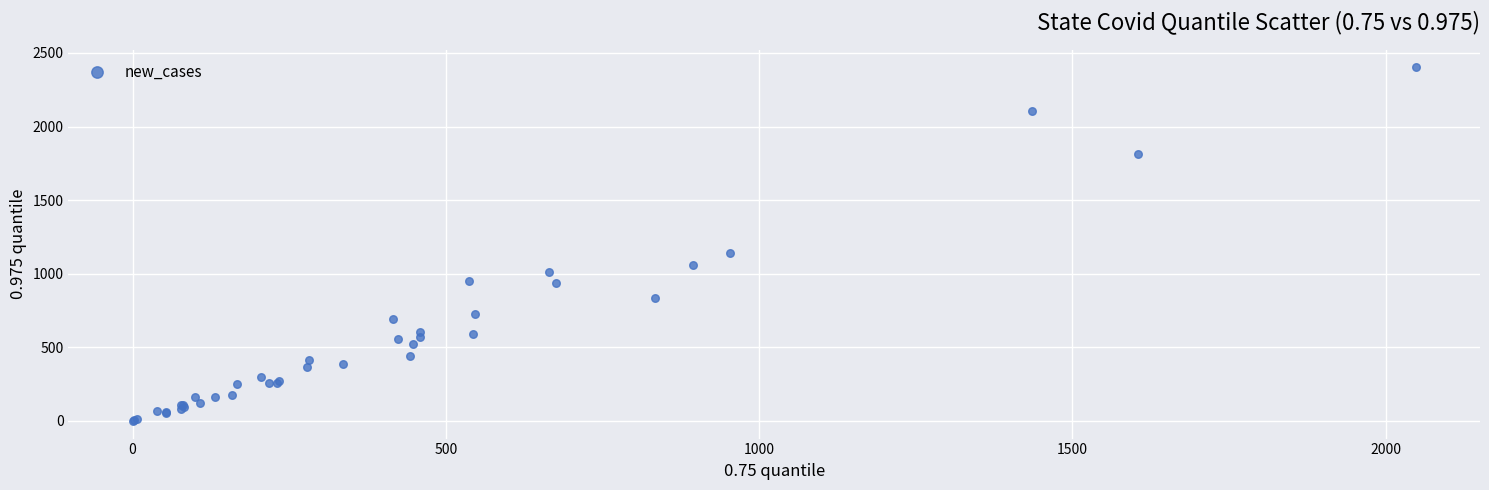

What Y value in the scatter plot is closest to 1201?

1140